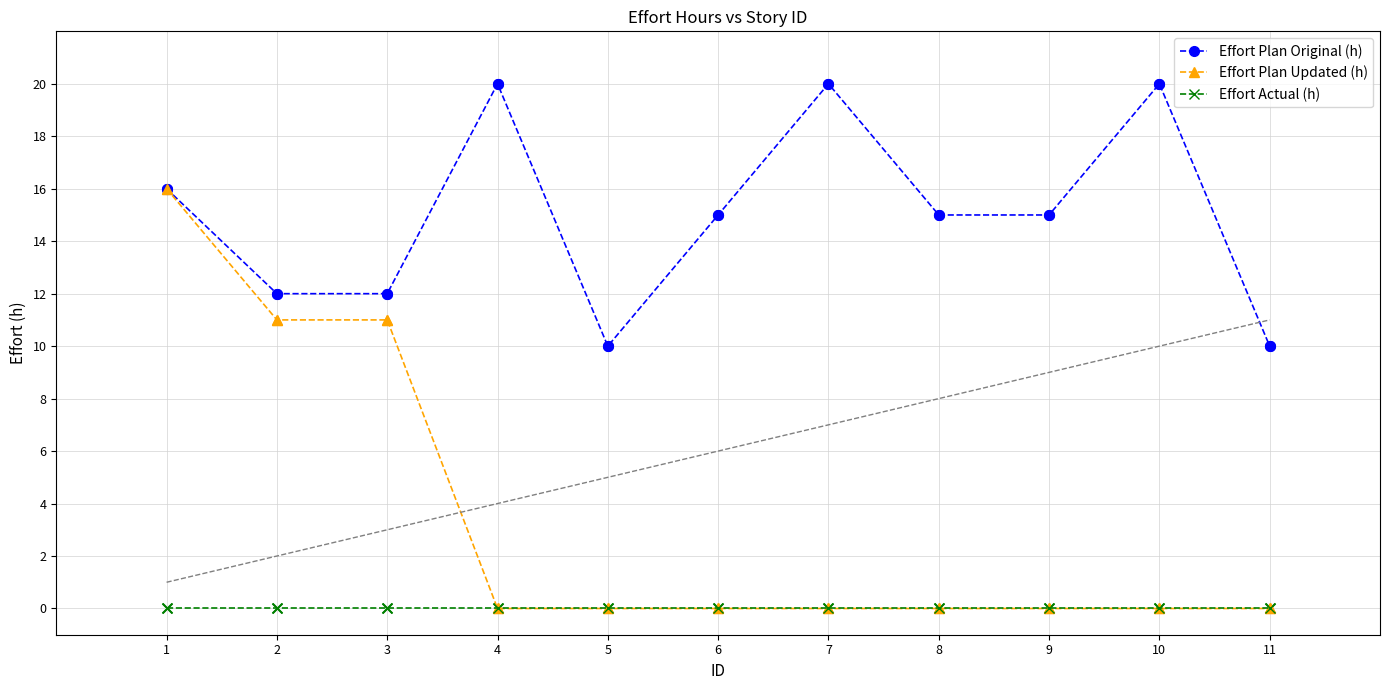

Which series changed the most between 5 and 6?

Effort Plan Original (h)